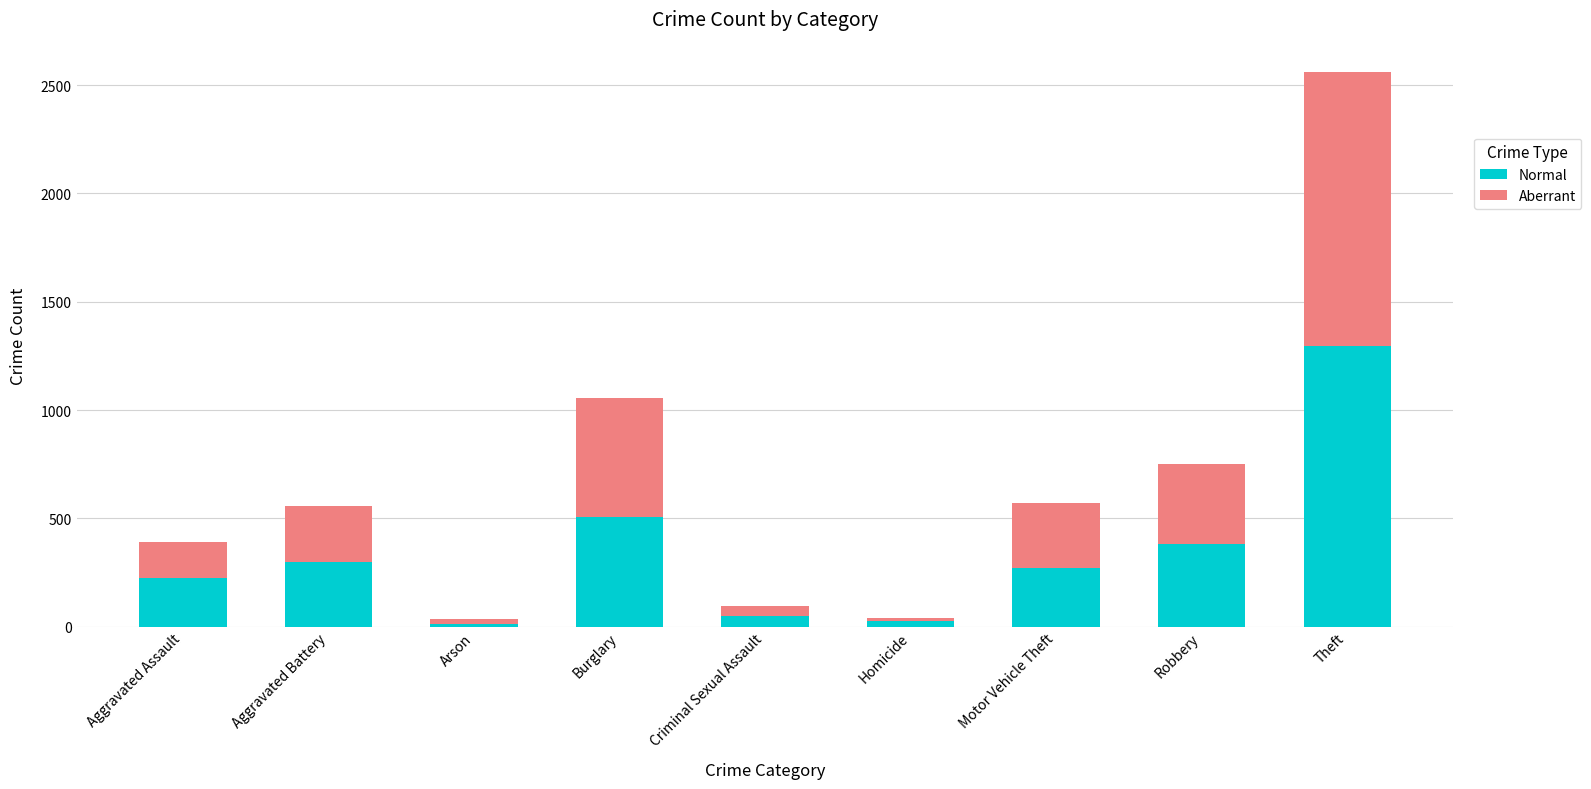

Are the bars horizontal?

No